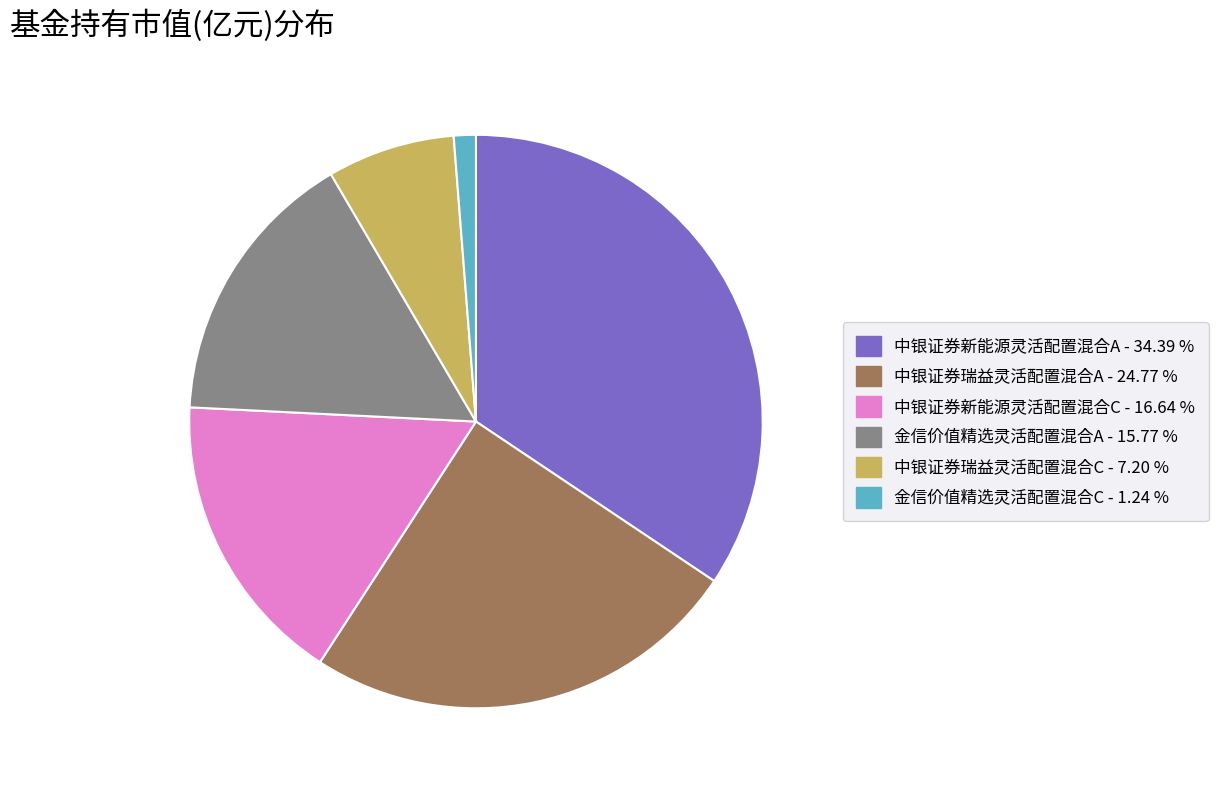

Rank the categories by value from lowest to highest.

金信价值精选灵活配置混合C, 中银证券瑞益灵活配置混合C, 金信价值精选灵活配置混合A, 中银证券新能源灵活配置混合C, 中银证券瑞益灵活配置混合A, 中银证券新能源灵活配置混合A